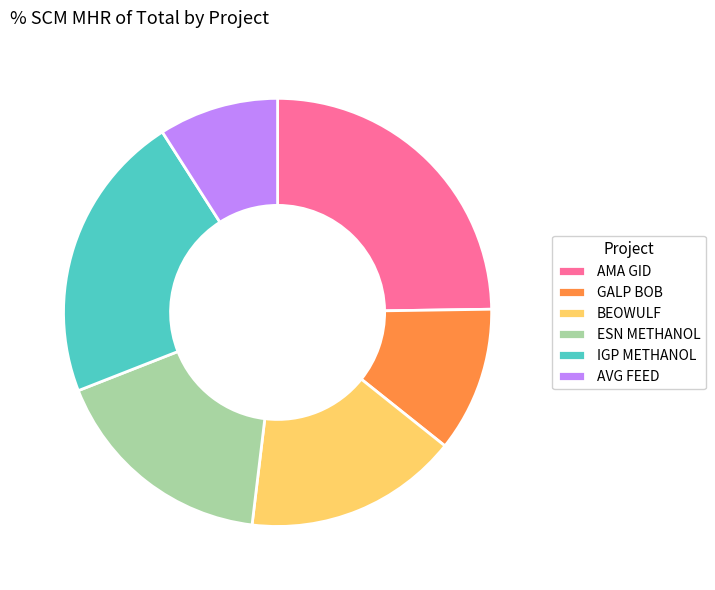

How many slices are in this pie chart?

6